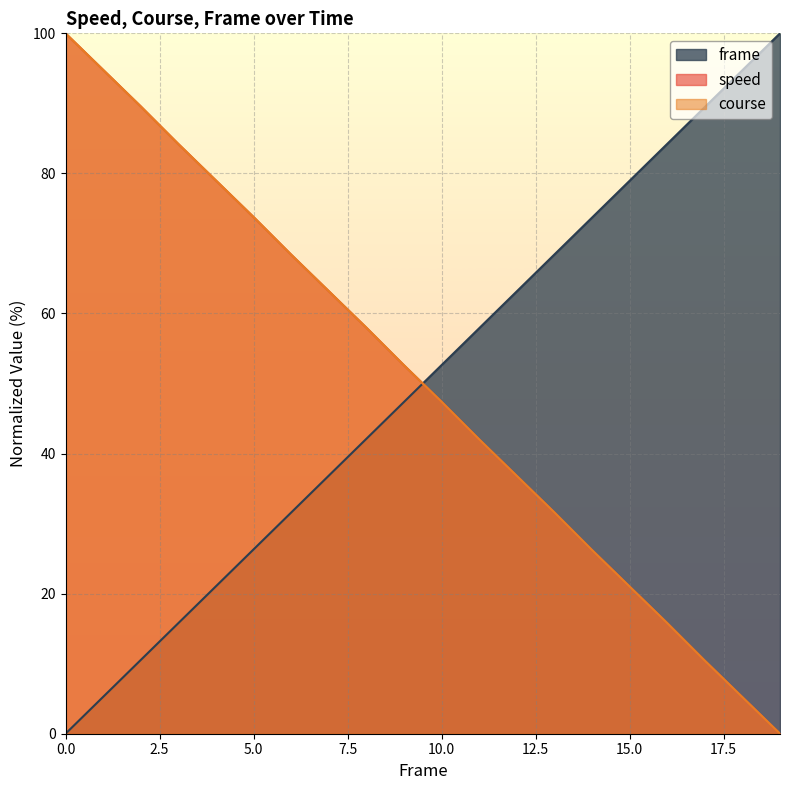

At which label does speed reach its minimum?

19